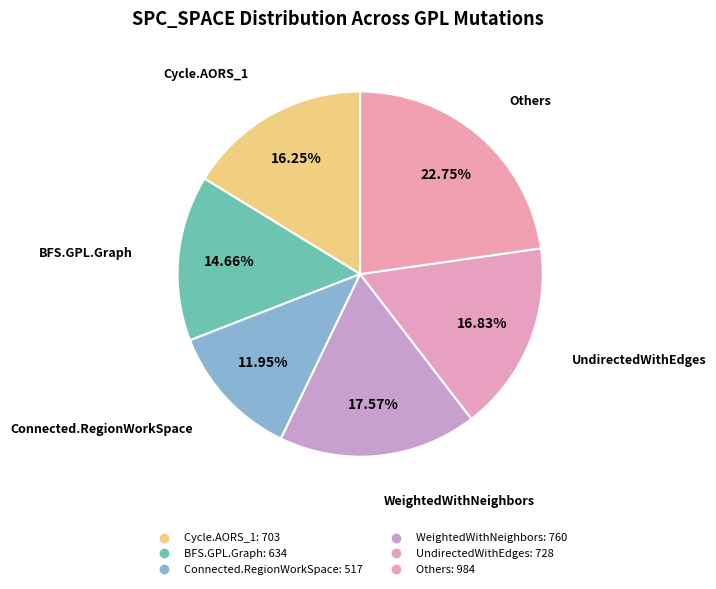

How many segments does this pie chart have?

6